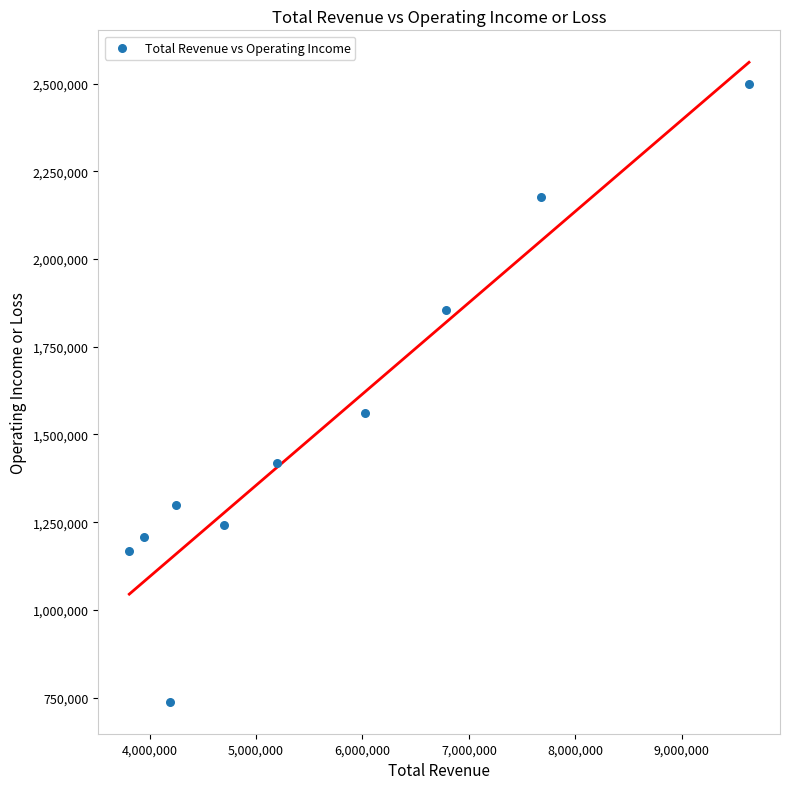

What Y value in the scatter plot is closest to 1619000?

1560000